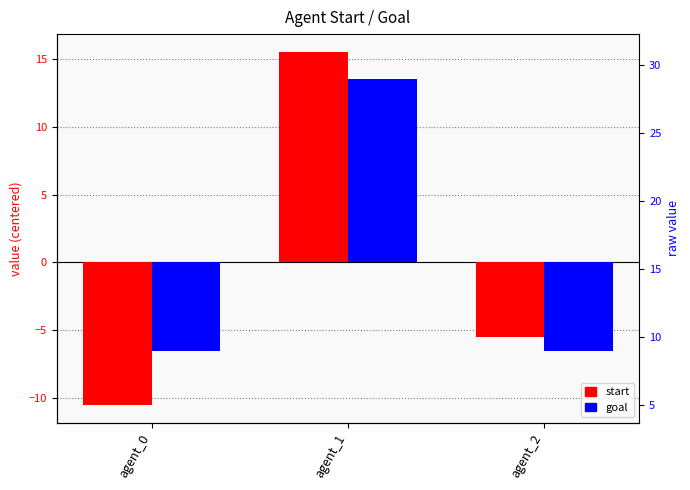

The value of start at agent_0 is -10.5. True or false?

True